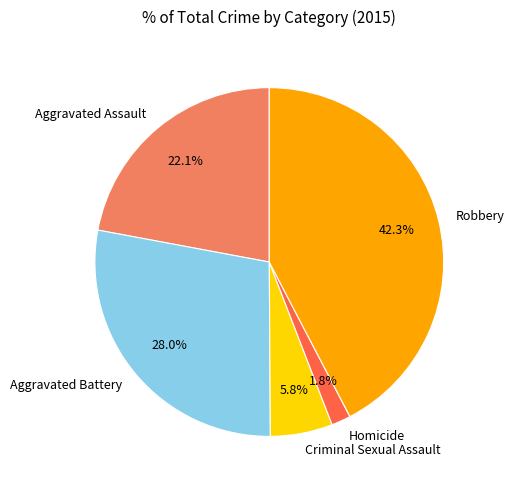

Count the number of slices in the pie.

5